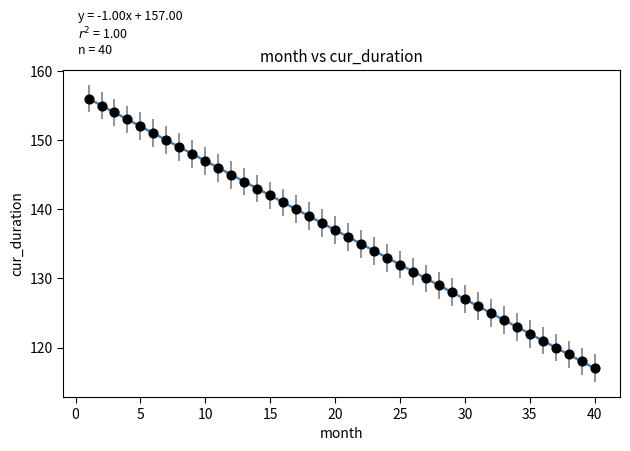

What is the range of X values (max minus min)?

39